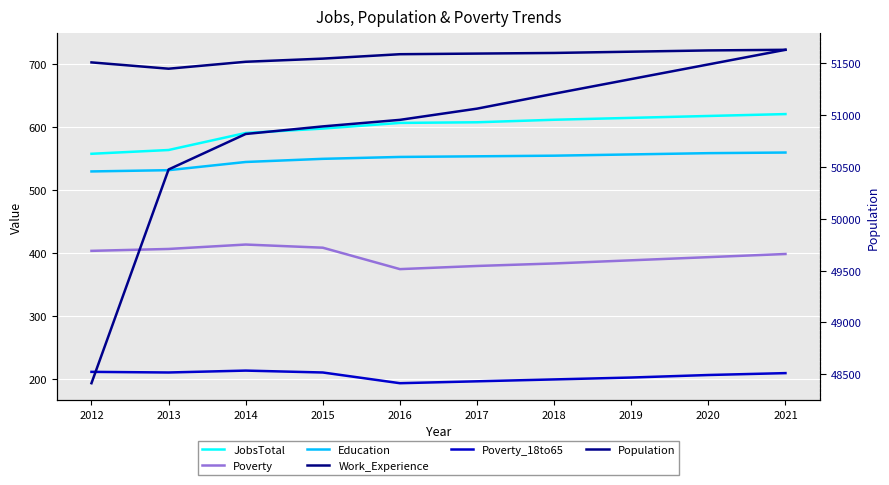

At which category does the chart reach its minimum across all series?

2016